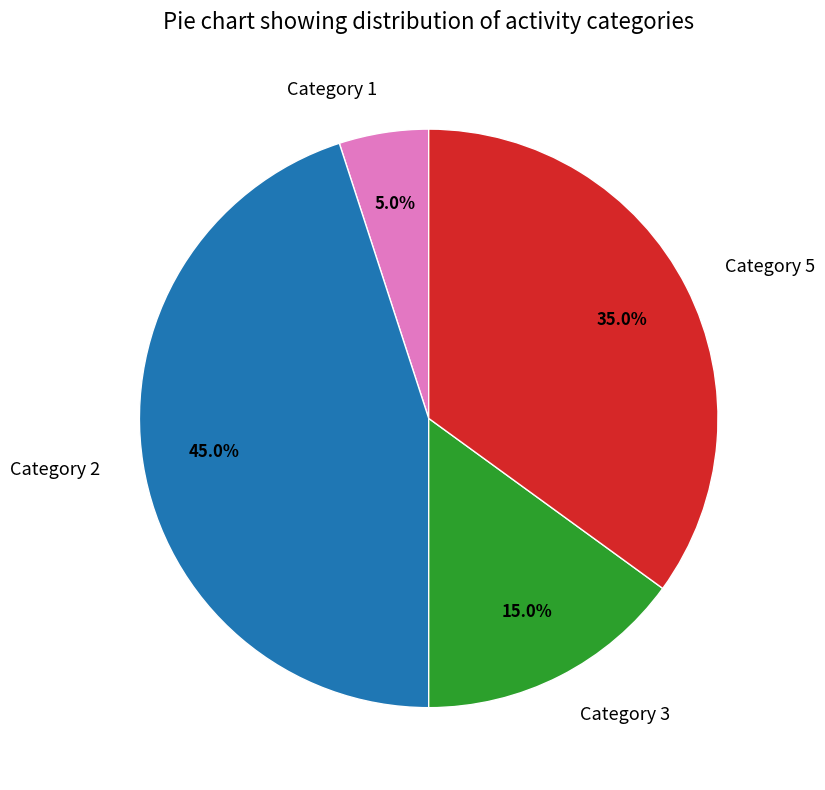

Which has a higher value, Category 1 or Category 3?

Category 3